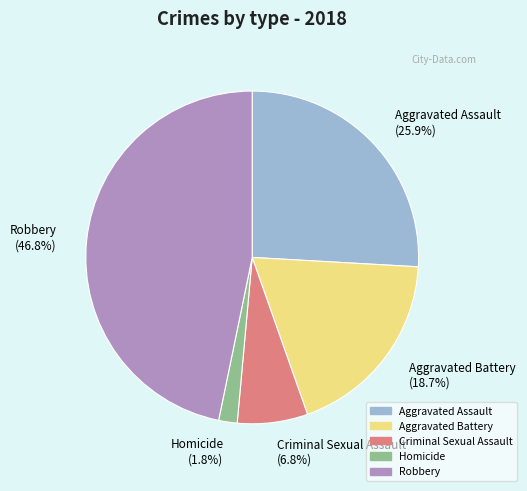

To the nearest percent, what portion does Homicide represent?

2%